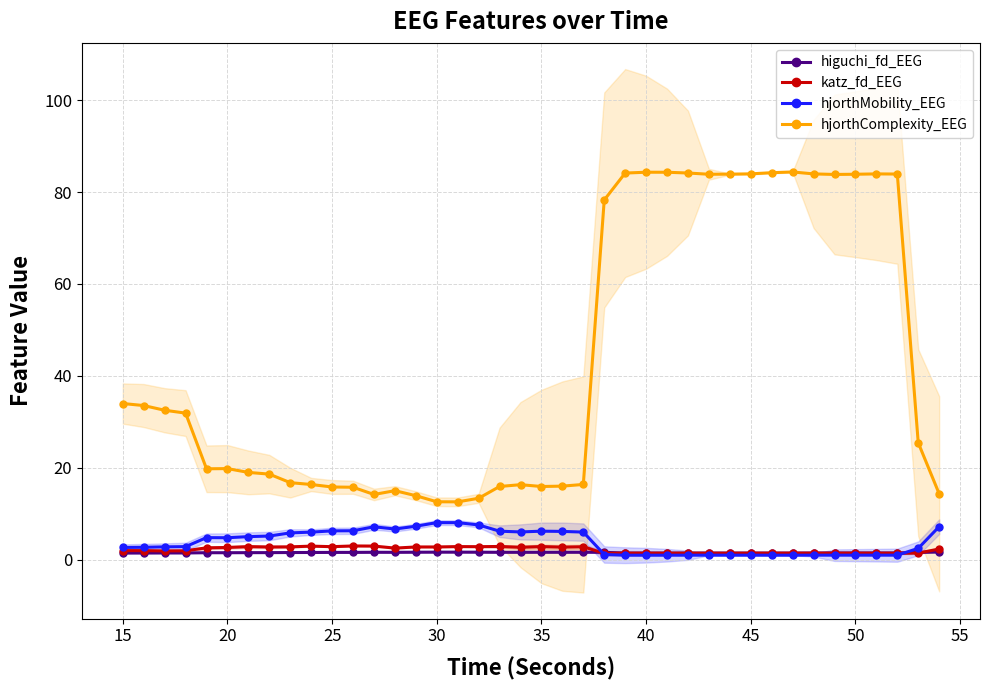

True or false: hjorthMobility_EEG has a value of 6.3 at 25.

True